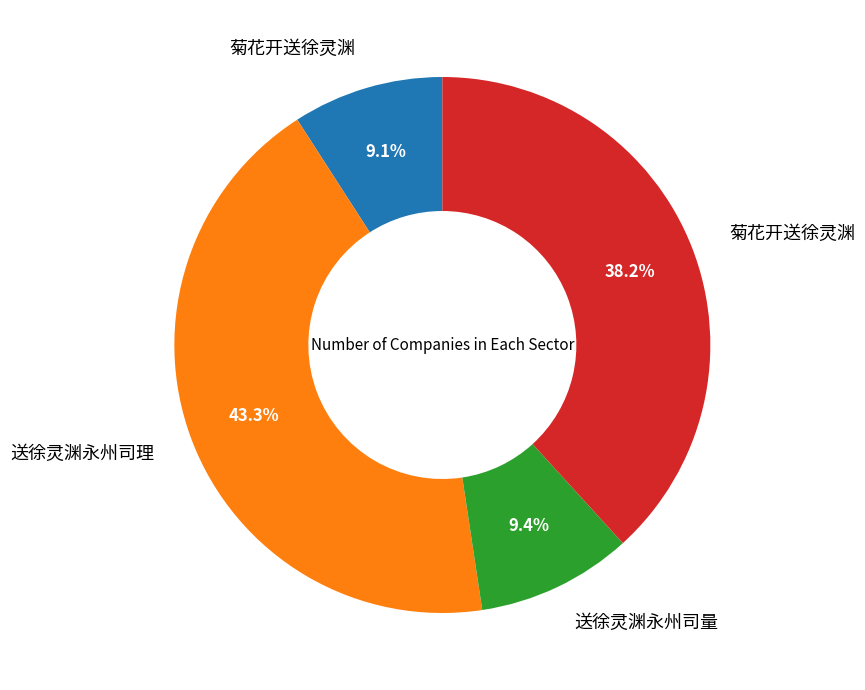

Is there any slice that represents more than half of the pie?

No